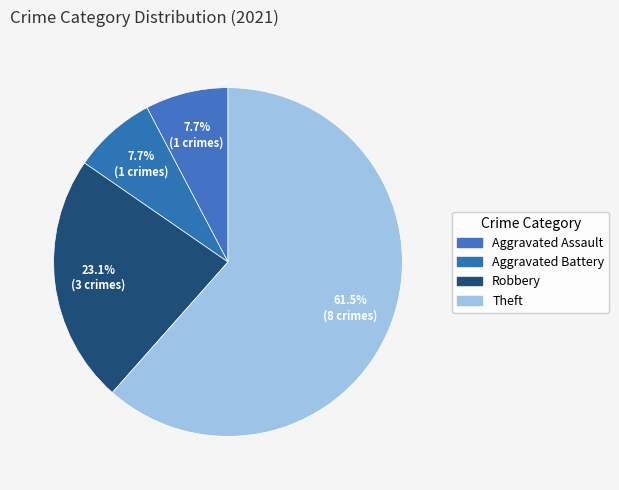

What percentage do Aggravated Battery and Robbery together represent?

30.8%